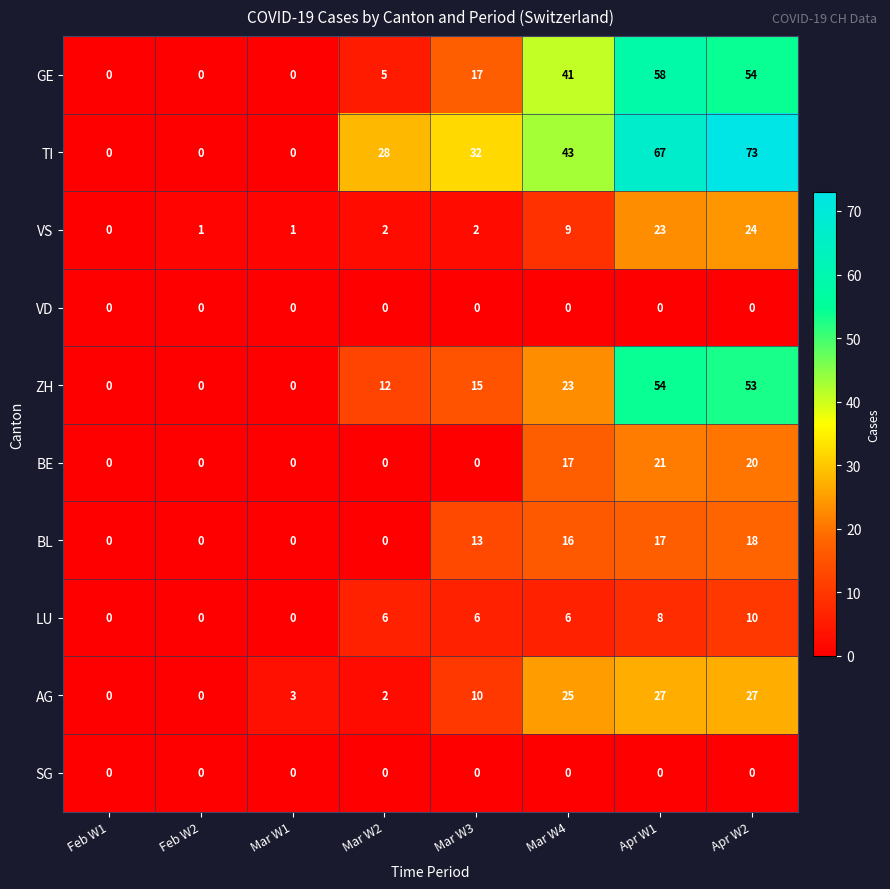

Which series has the largest range (max minus min)?

TI